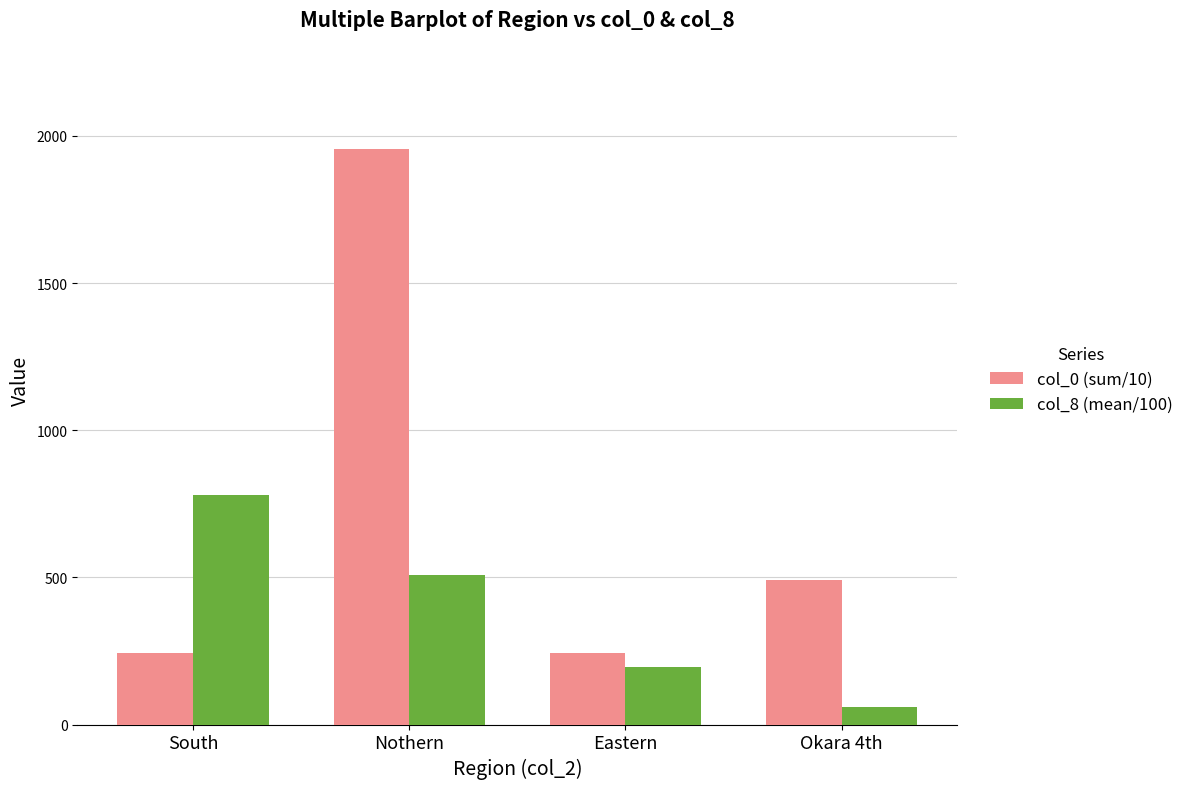

Where is col_8 (mean/100) nearest to the value 420?

Nothern